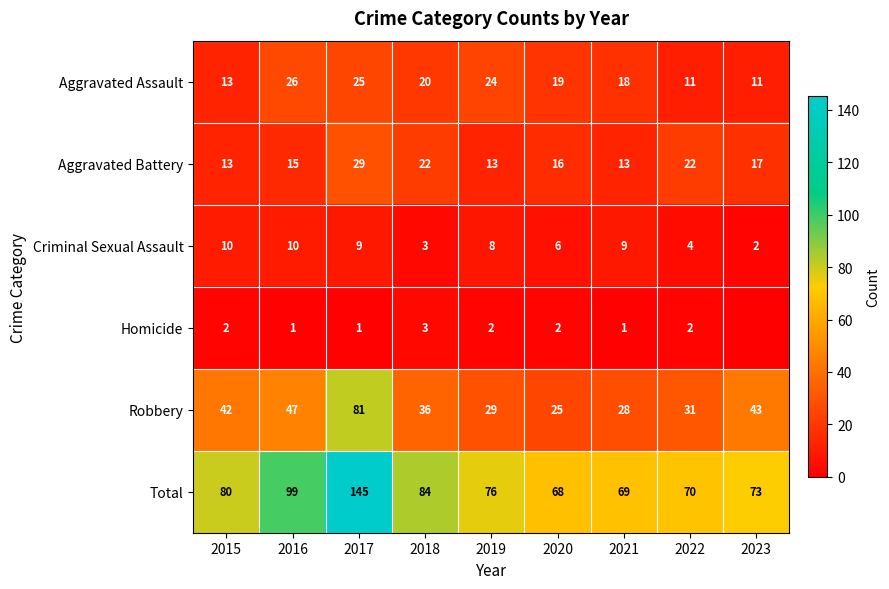

At 2021, list the series in order from largest to smallest.

Total, Robbery, Aggravated Assault, Aggravated Battery, Criminal Sexual Assault, Homicide